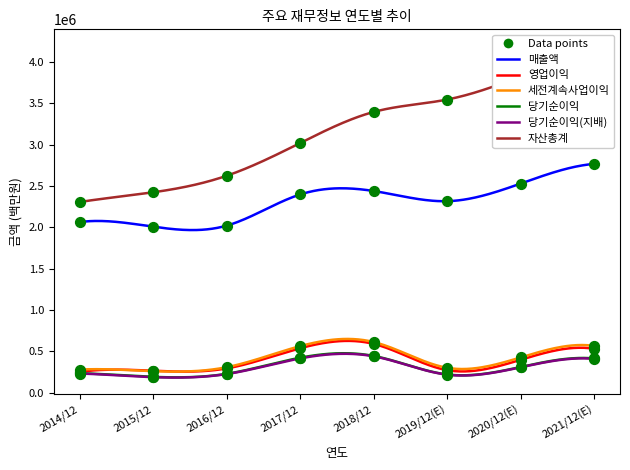

What are all the series names shown in the legend?

매출액, 영업이익, 세전계속사업이익, 당기순이익, 당기순이익(지배), 자산총계